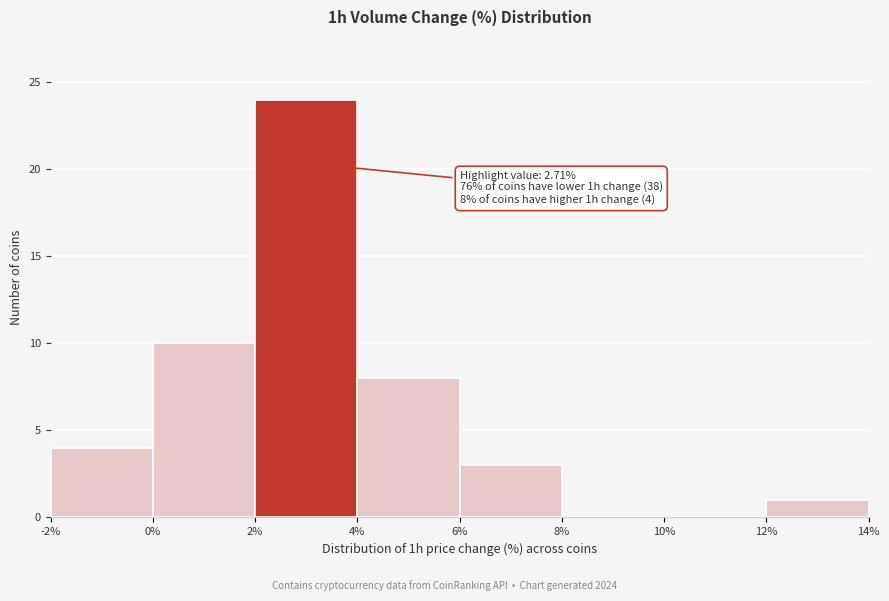

Over which range of the x-axis is the bar tallest?

2% to 4%